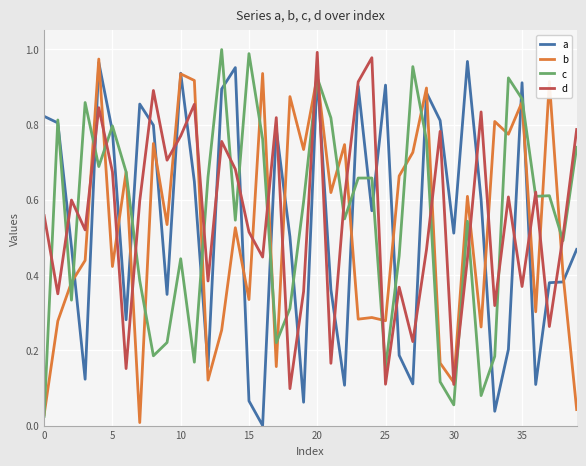

Rank the series by their average value, from lowest to highest.

b, a, c, d